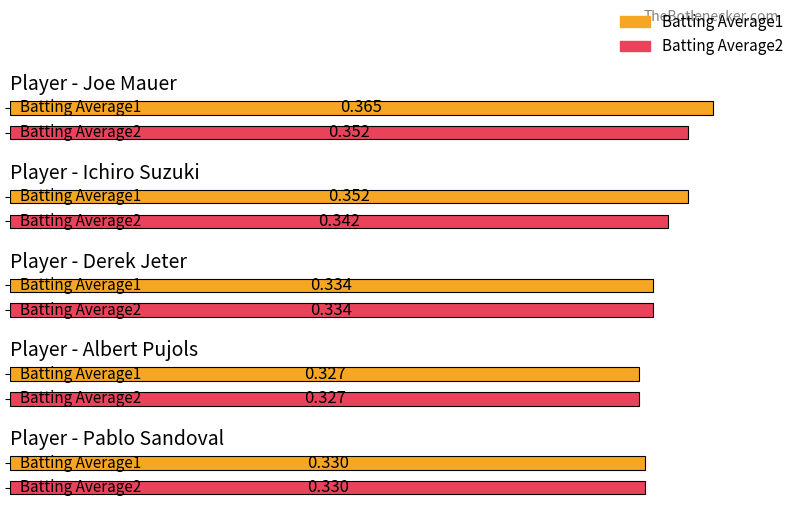

What is the greatest value displayed?

0.4